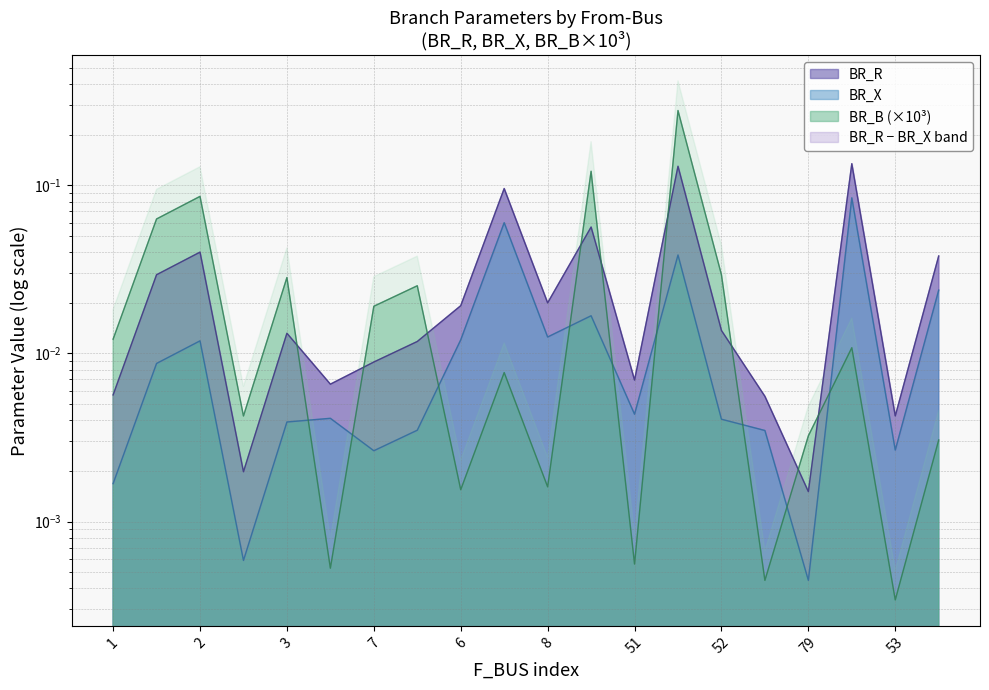

Is it true that BR_B equals 0.0 at 51?

True